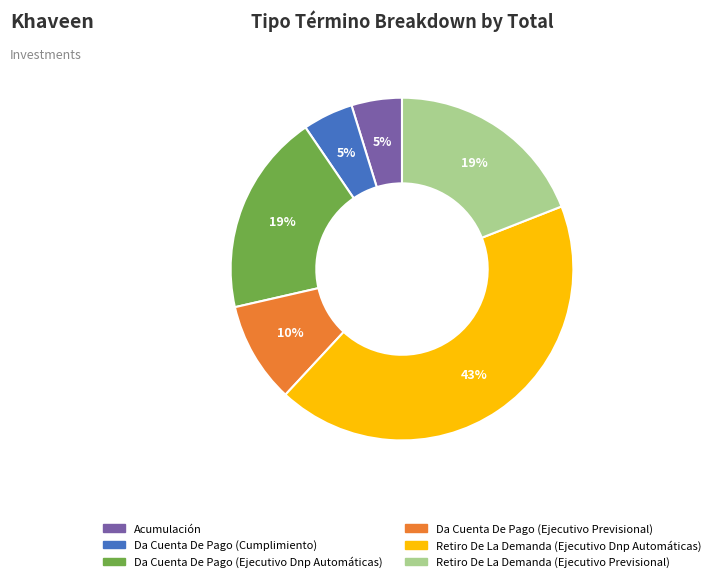

To the nearest percent, what is the average slice percentage?

17%